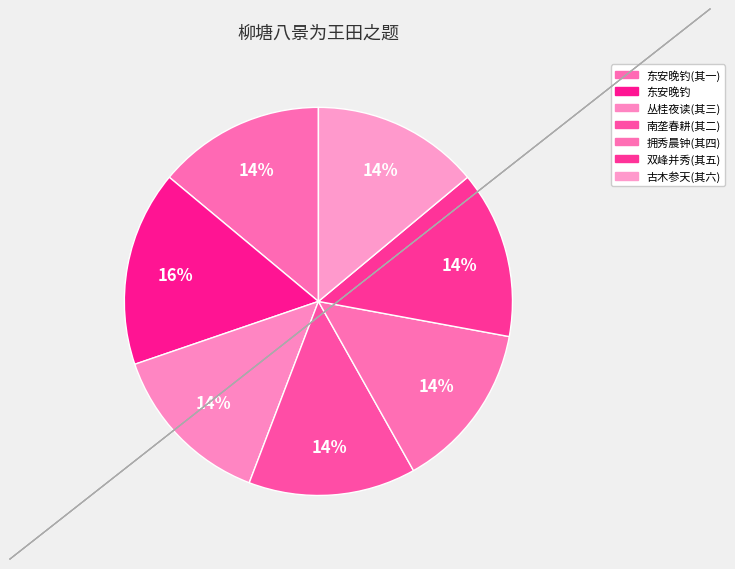

How many slices are in this pie chart?

7